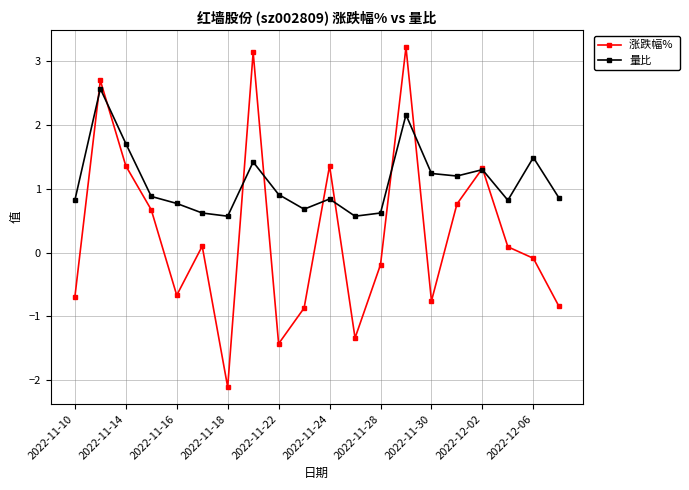

What is the greatest value displayed?

3.2